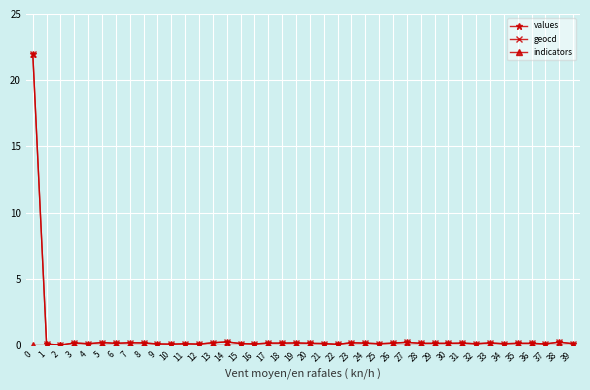

What is the difference between the highest and lowest values at 30?

0.1